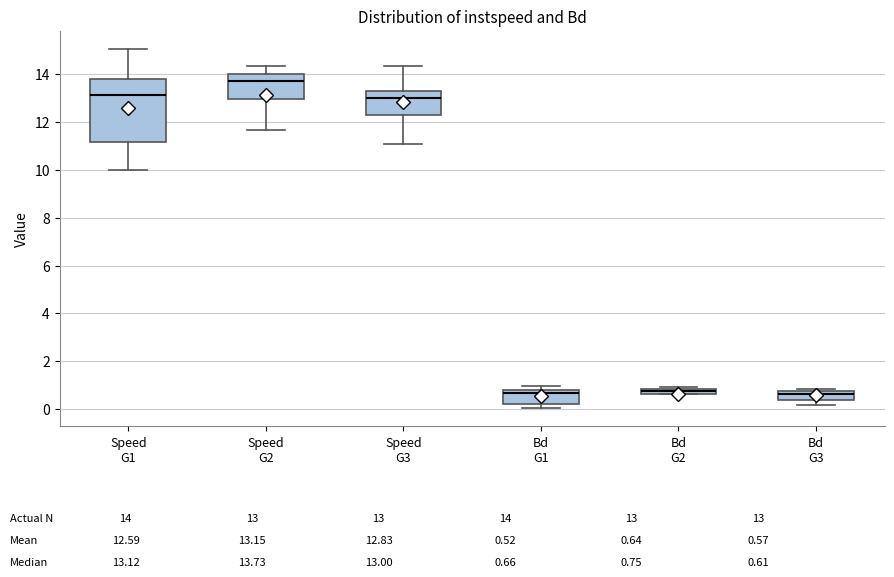

Which box is the tallest, from its lower edge to its upper edge?

Speed G1